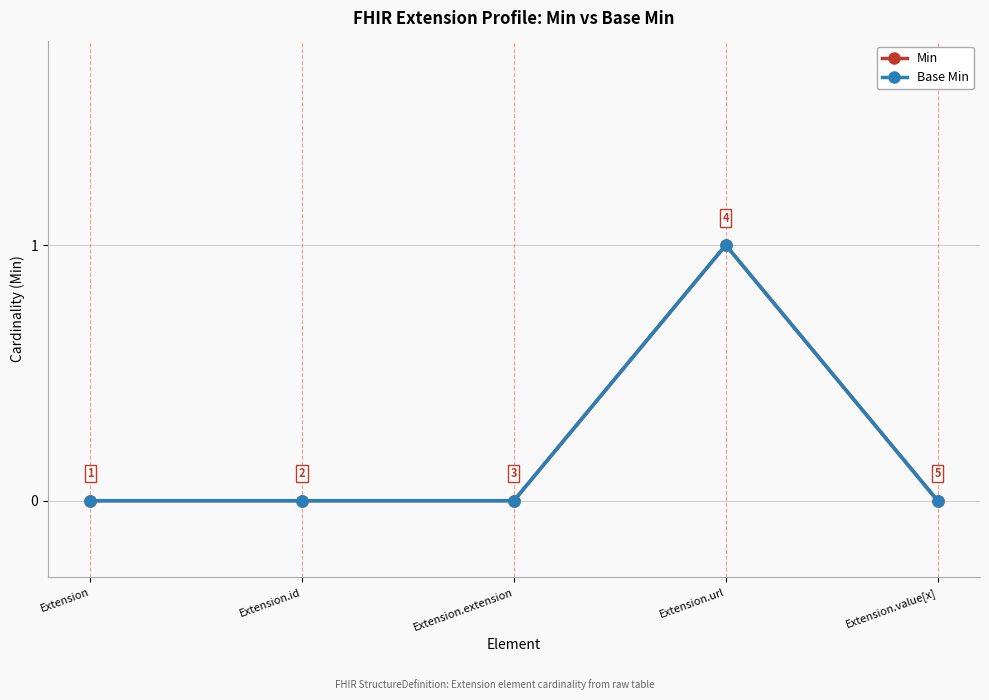

At Extension.url, list the series in order from largest to smallest.

Min, Base Min